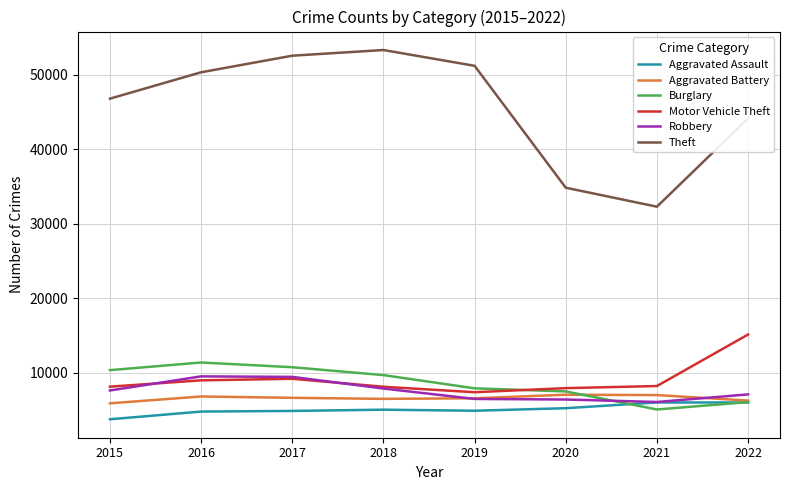

Rank the series by their maximum value, from lowest to highest.

Aggravated Assault, Aggravated Battery, Robbery, Burglary, Motor Vehicle Theft, Theft